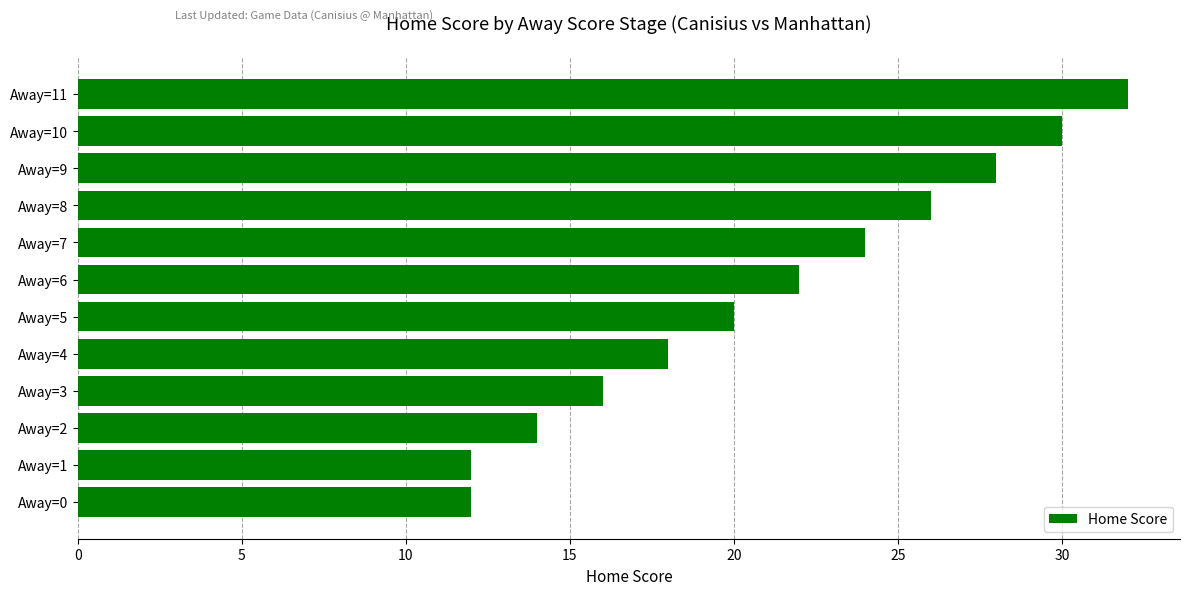

Count the values in the range 16 to 28.

7